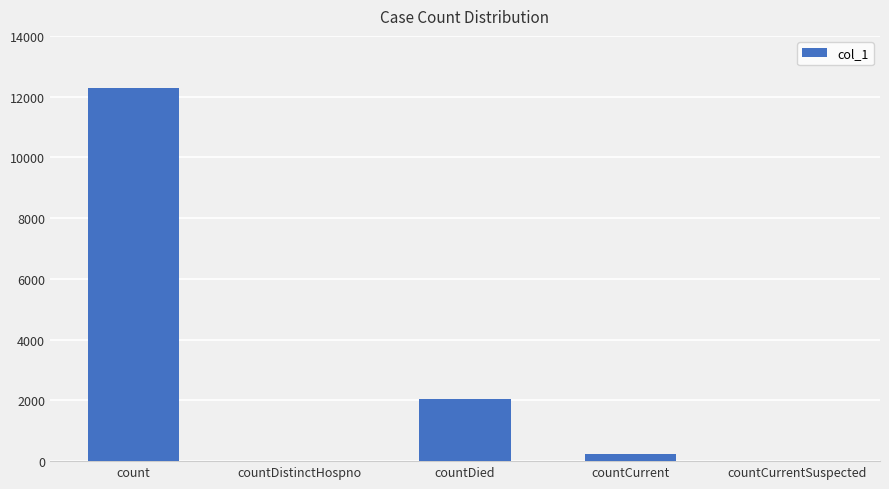

At which label is the value closest to 6141?

countDied